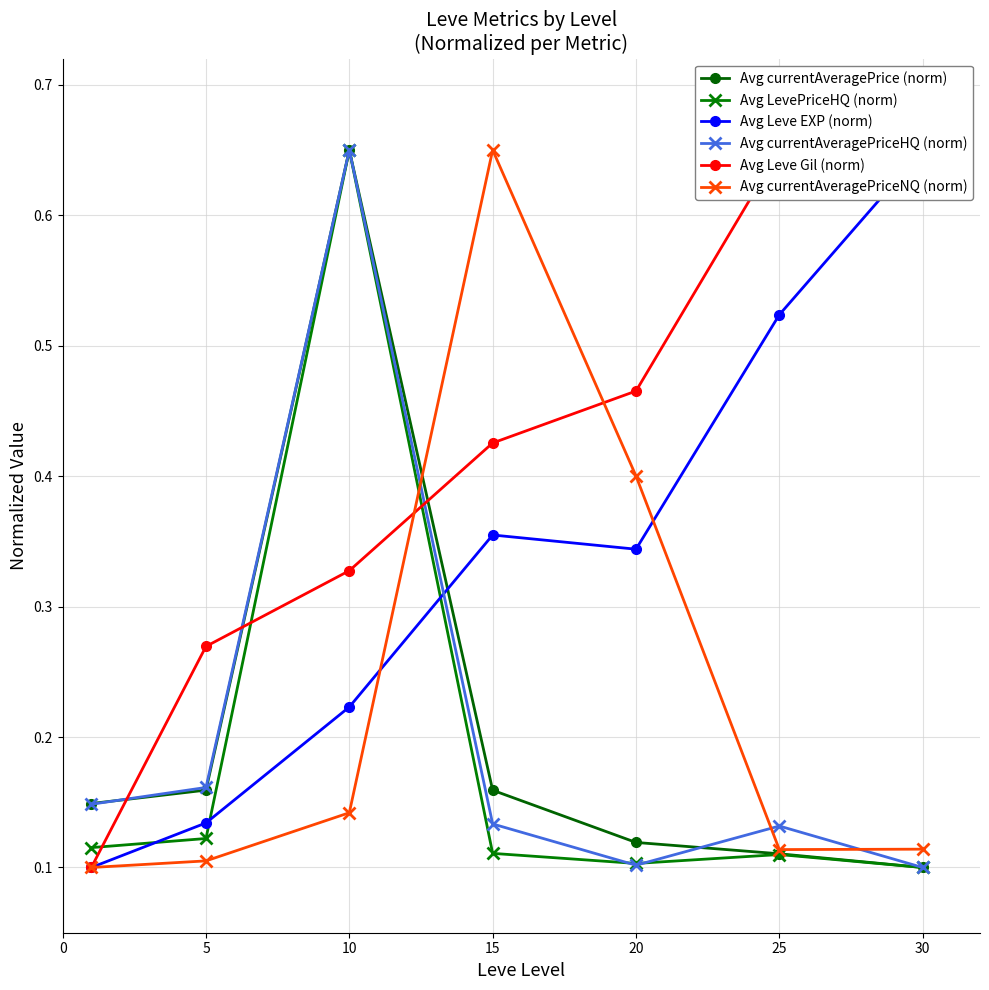

Which label corresponds to the largest value in the chart?

10